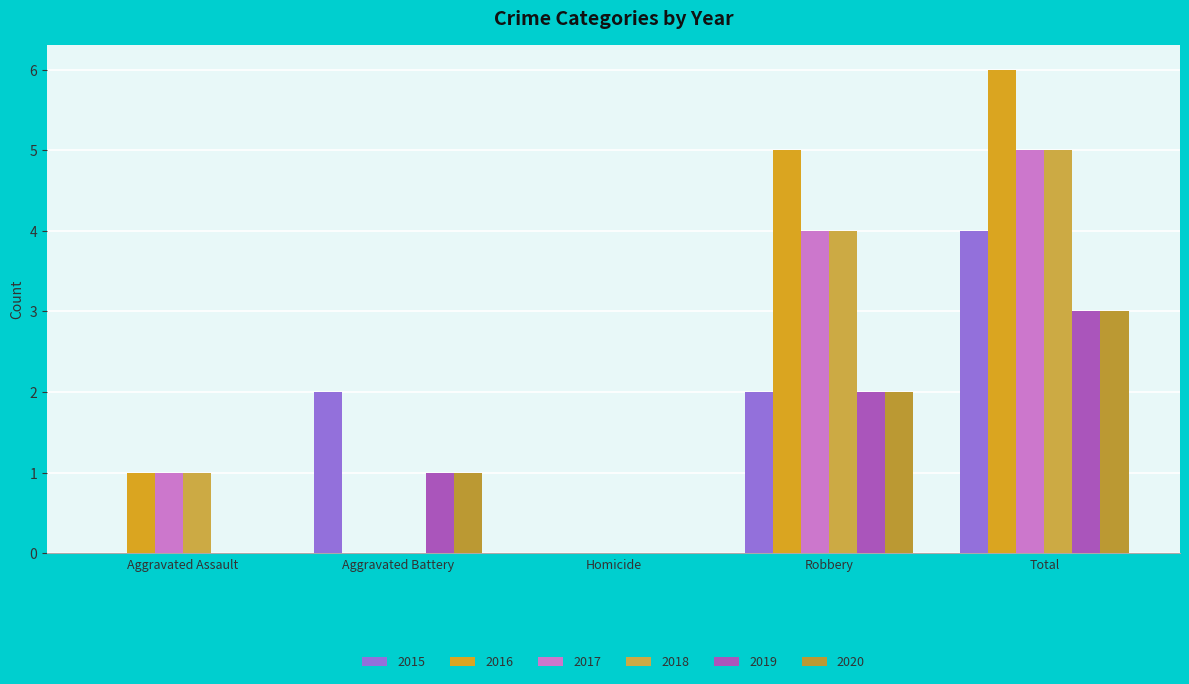

What is the total value across all series at Robbery?

19